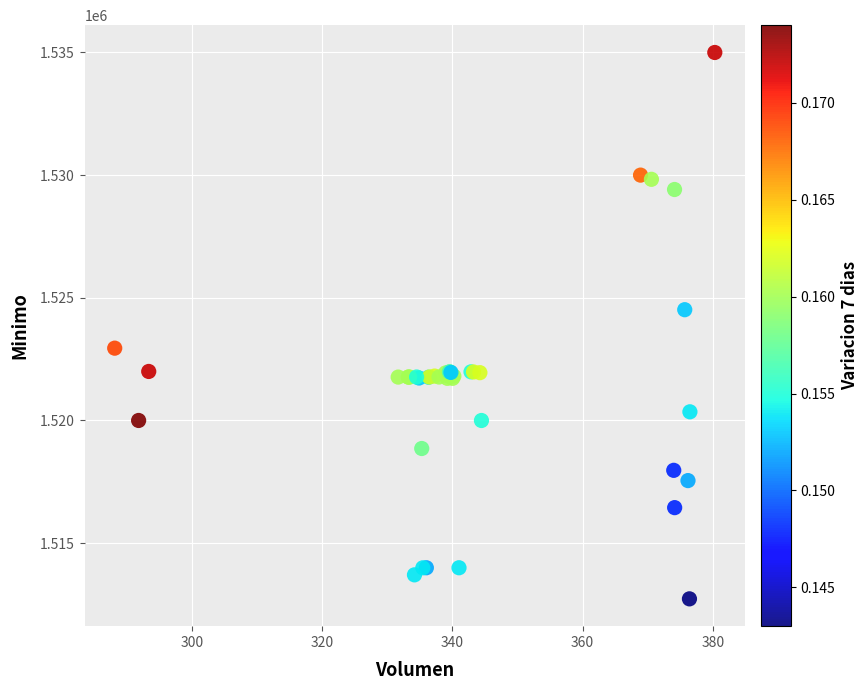

What Y value in the scatter plot is closest to 1523862?

1524513